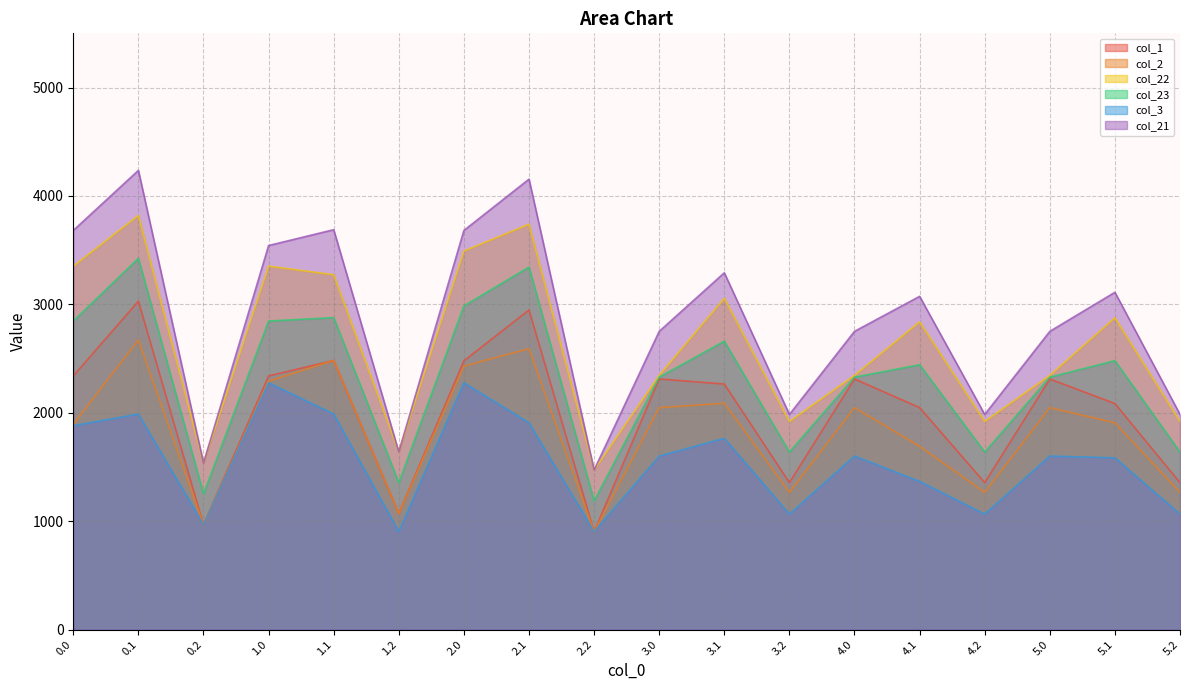

Reading left to right, extract all data points from this chart.

col_1: 2340.0	3029.4	967.2	2340.0	2482.5	1070.6	2479.3	2948.6	903.2	2311.9	2265.2	1355.5	2311.9	2047.7	1355.5	2311.9	2085.0	1355.5
col_2: 1895.0	2672.0	967.2	2291.0	2482.5	1070.6	2430.3	2591.1	903.2	2047.1	2087.9	1265.7	2047.1	1690.2	1265.7	2047.1	1907.7	1265.7
col_22: 3352.4	3820.2	1536.4	3352.4	3273.3	1639.7	3491.7	3739.4	1472.4	2345.0	3056.0	1919.8	2345.0	2838.5	1919.8	2345.0	2875.8	1919.8
col_23: 2846.2	3424.8	1251.8	2846.2	2877.9	1355.2	2985.5	3344.0	1187.8	2328.4	2660.6	1637.6	2328.4	2443.1	1637.6	2328.4	2480.4	1637.6
col_3: 1880.5	1988.3	967.2	2276.5	1988.3	903.2	2276.5	1907.4	903.2	1600.9	1764.5	1065.2	1600.9	1366.9	1065.2	1600.9	1584.3	1065.2
col_21: 3682.1	4235.9	1536.4	3542.8	3688.9	1639.7	3682.1	4155.1	1472.4	2751.2	3291.5	1984.5	2751.2	3074.0	1984.5	2751.2	3111.3	1984.5